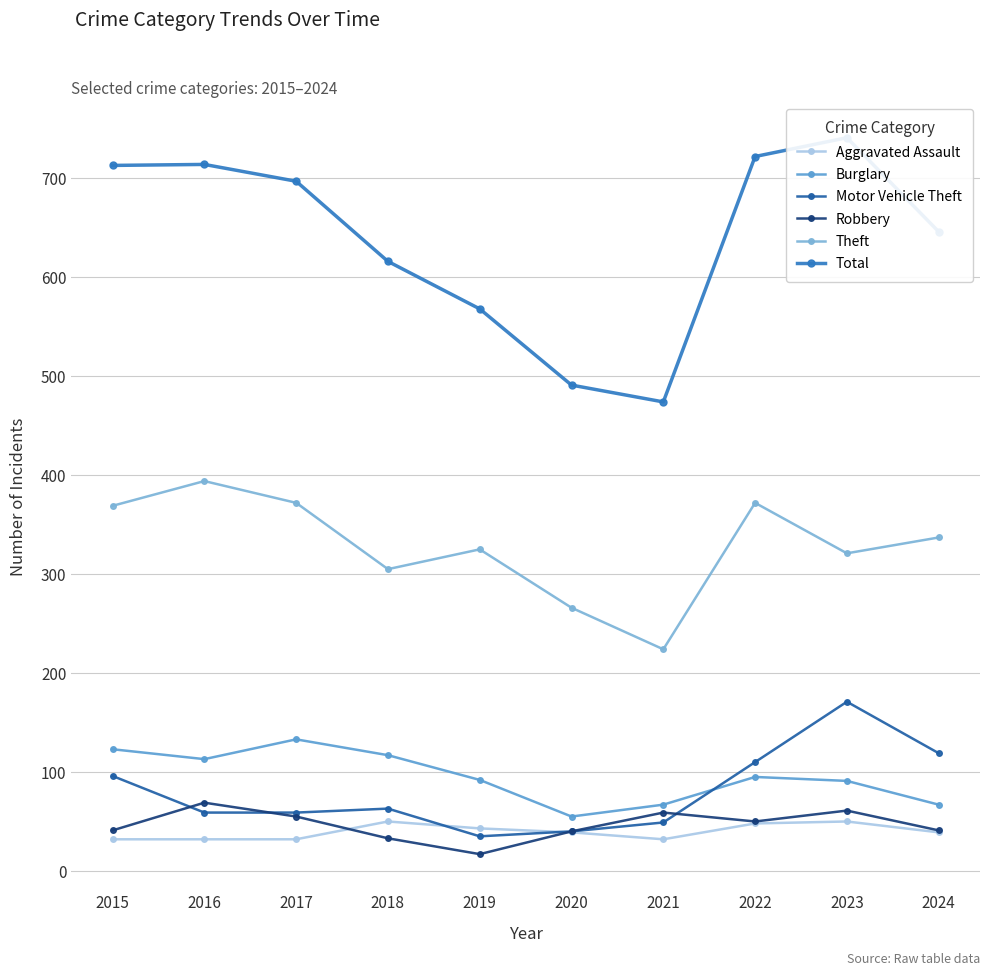

What is the difference between the second highest and second lowest values in the Theft series?

106